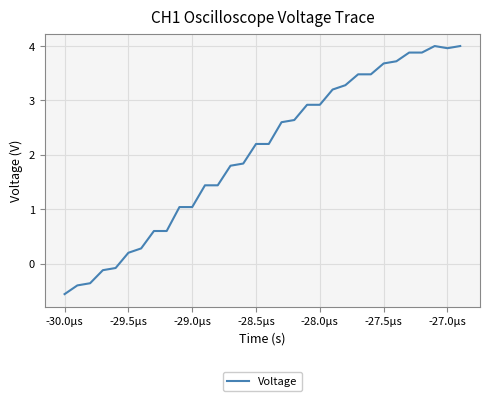

How many values are below 2?

15